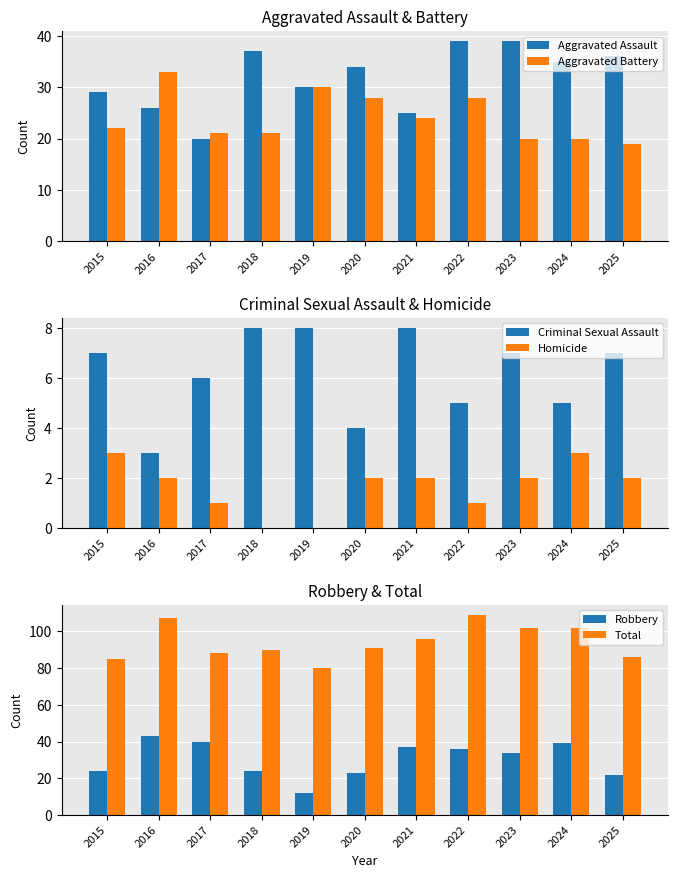

What are all the series names shown in the legend?

Aggravated Assault, Aggravated Battery, Criminal Sexual Assault, Homicide, Robbery, Total